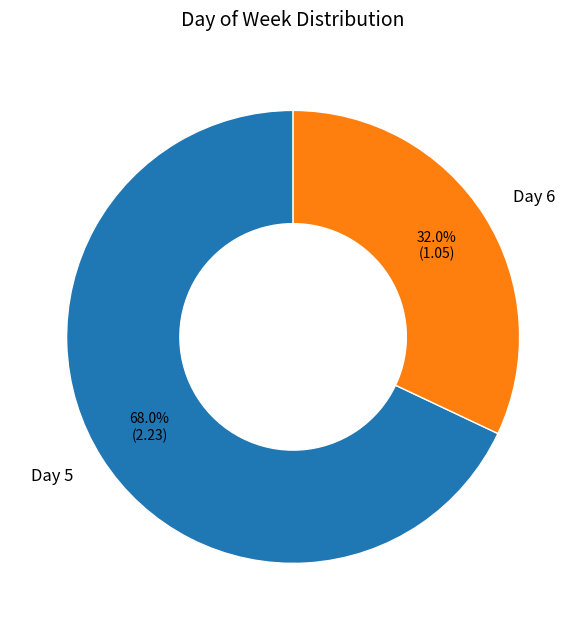

Approximately how many times larger is the value at Day 6 compared to Day 5?

0.5